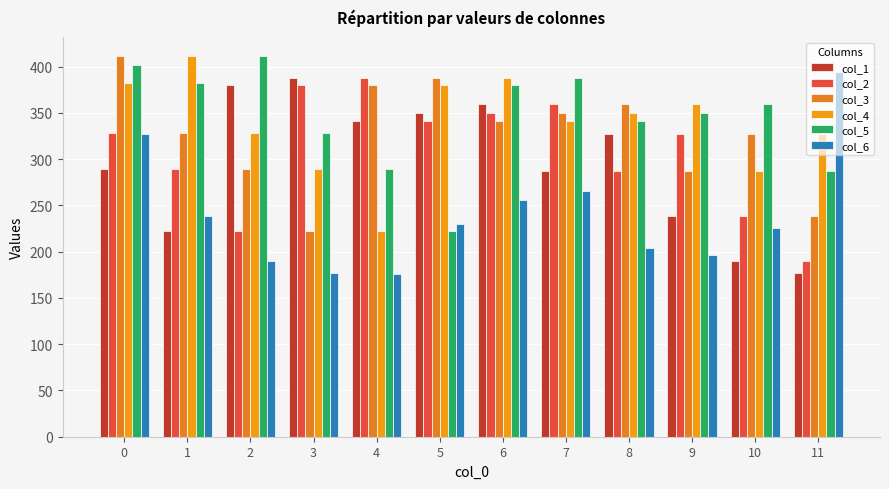

Which has a higher value, 11 or 4?

4